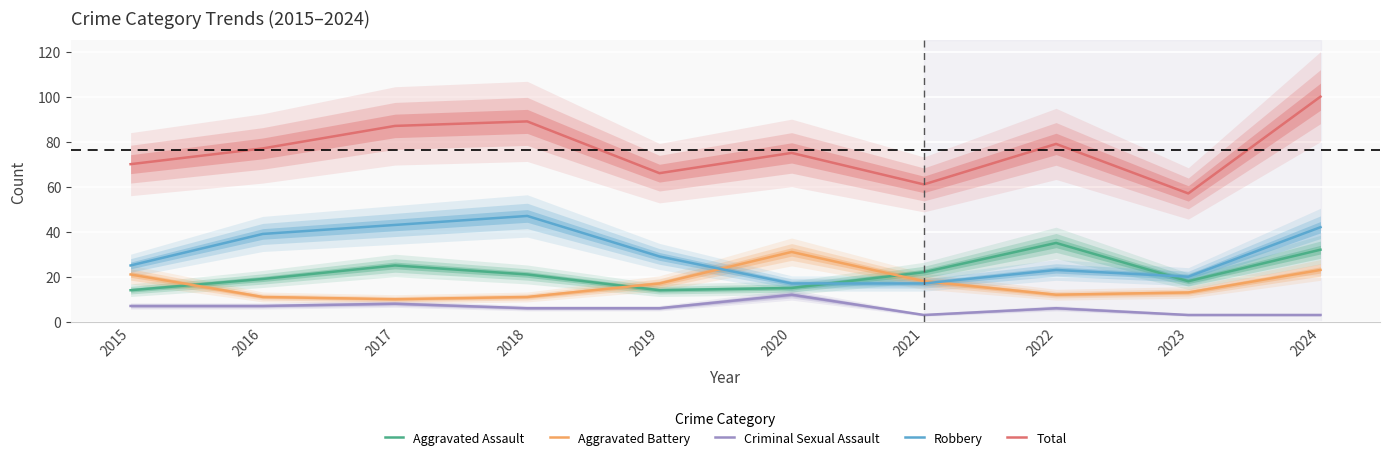

What is the value of the Criminal Sexual Assault point at the 9th from the left?

3